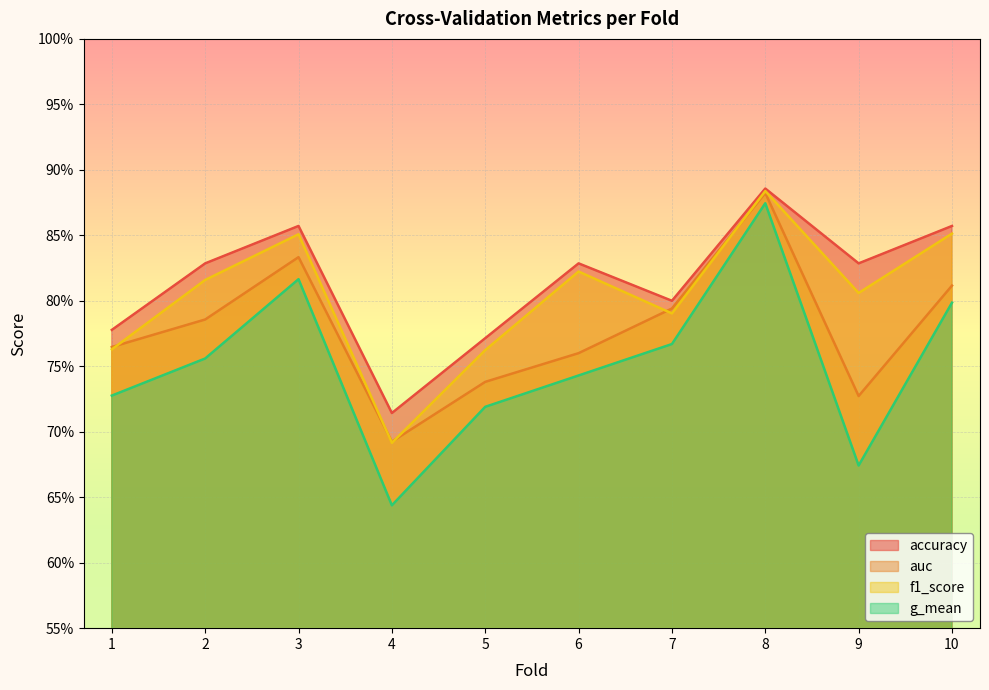

How many lines are shown in the chart?

4